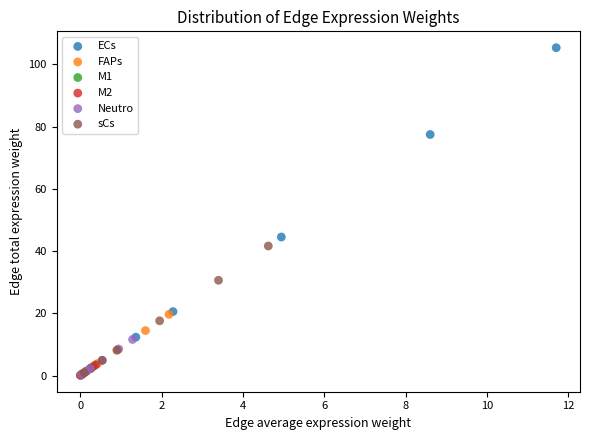

Which series contains the highest Y value?

ECs